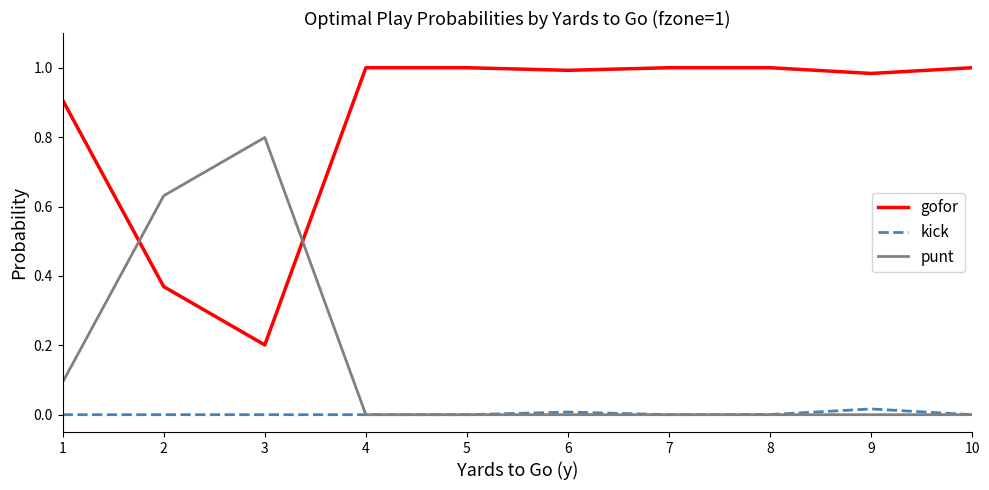

The punt series shows 0.1 at 1. True or false?

True